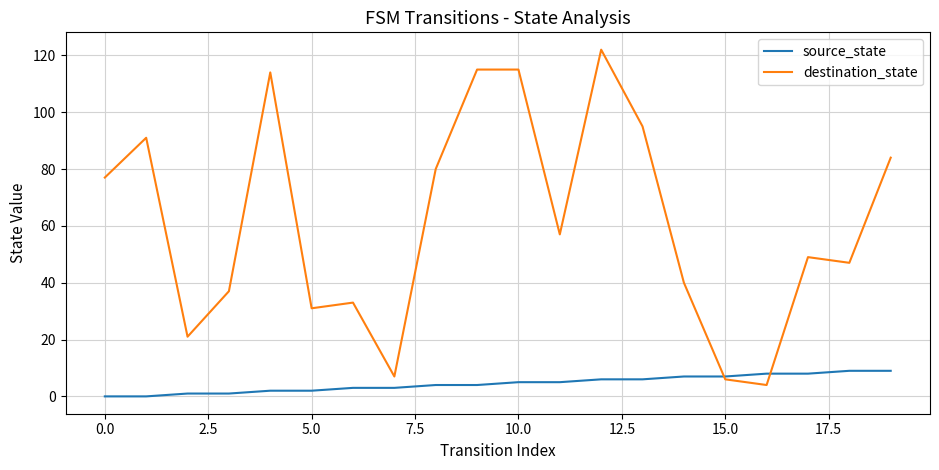

What is the maximum value for source_state?

9